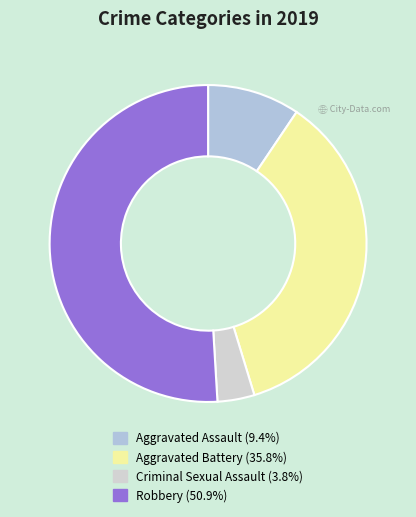

Which category accounts for the majority?

Robbery